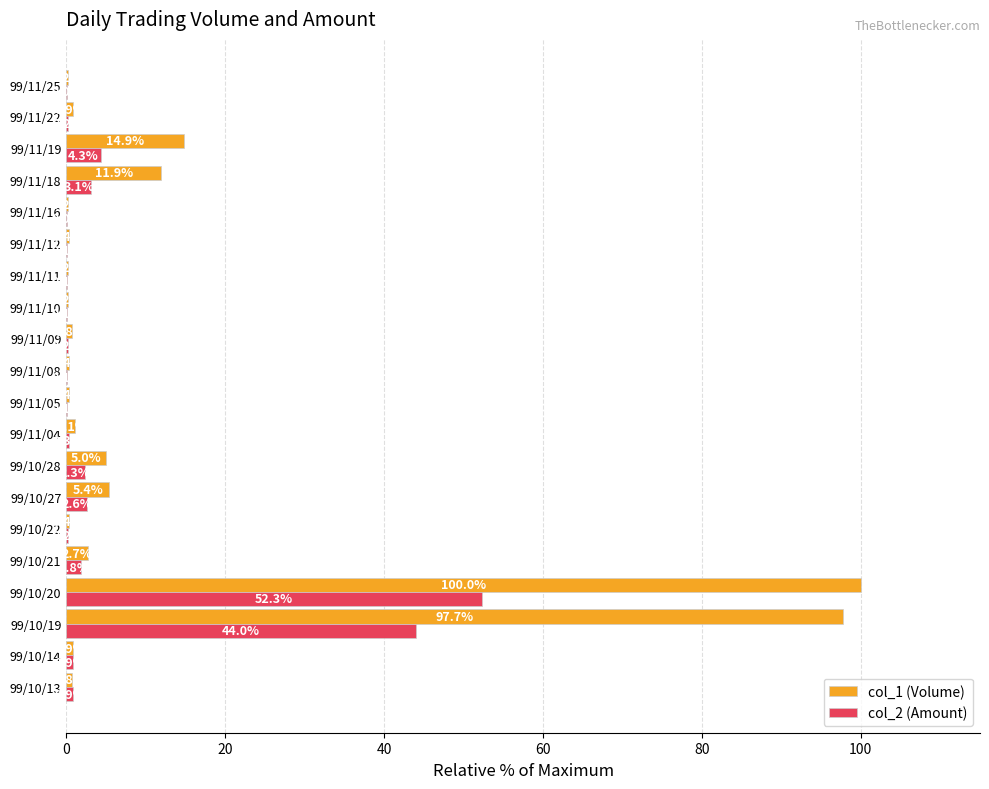

True or false: col_1 (Volume) has a value of 100.0 at 99/10/20.

True